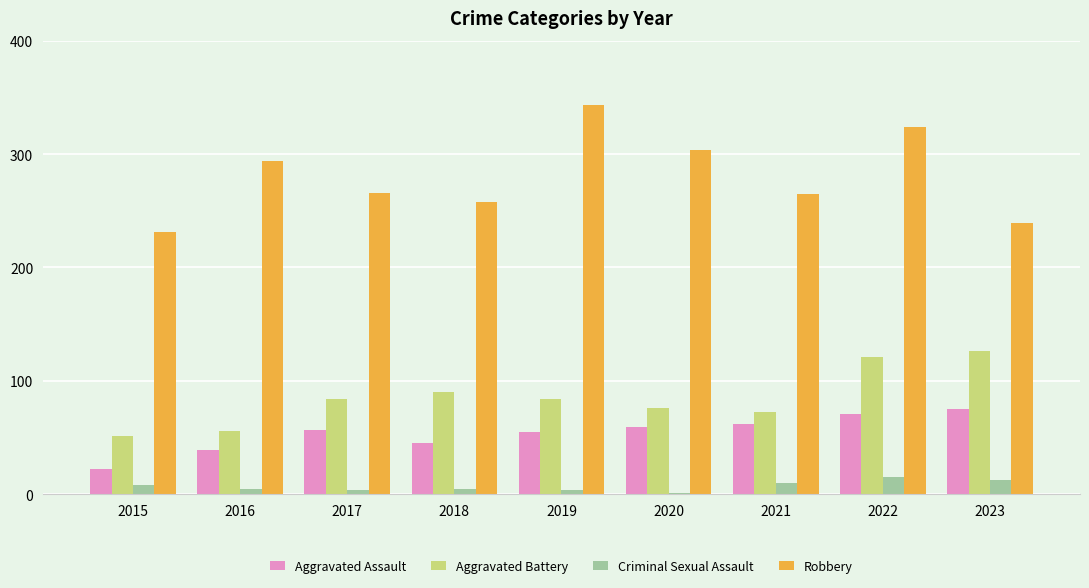

Which category has the highest value across all series?

2019